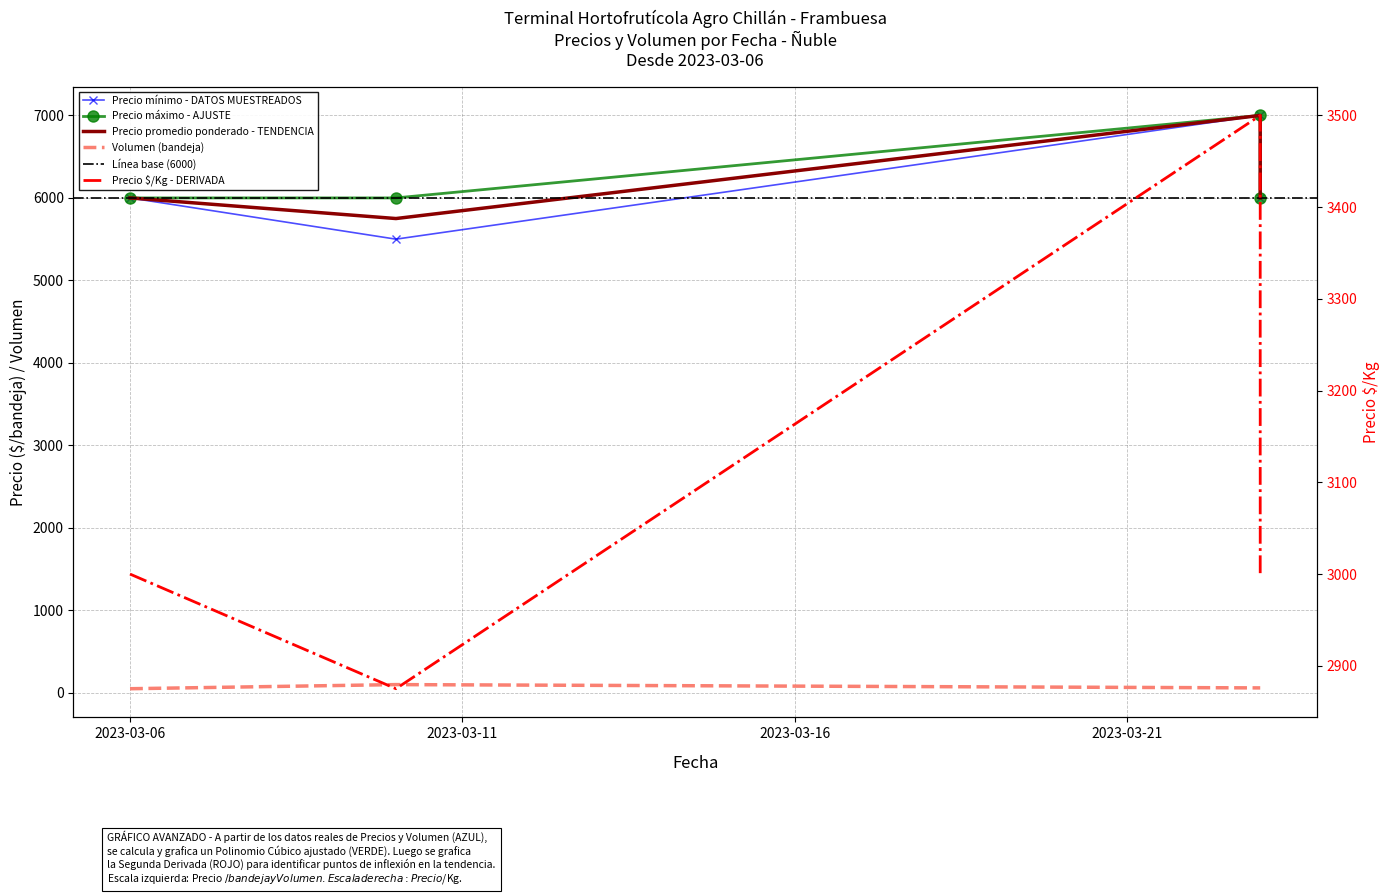

Which series has the largest range (max minus min)?

Precio mínimo